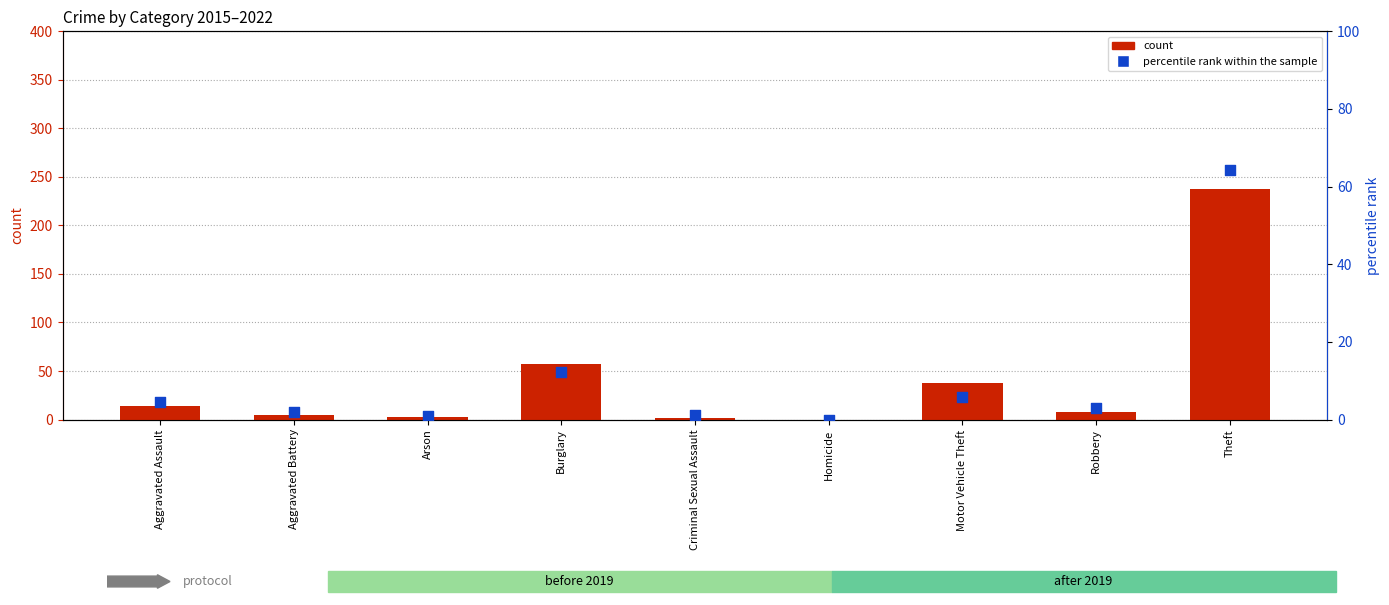

At which category is the sum across all series the highest?

Theft